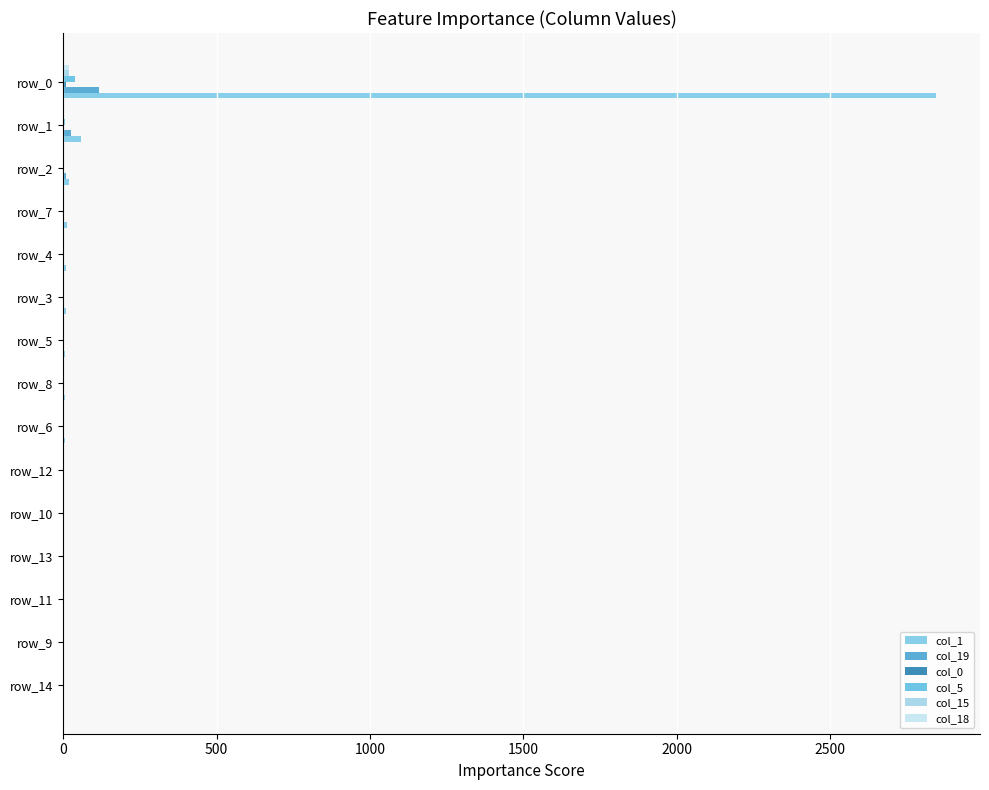

How many series are shown in this chart?

6